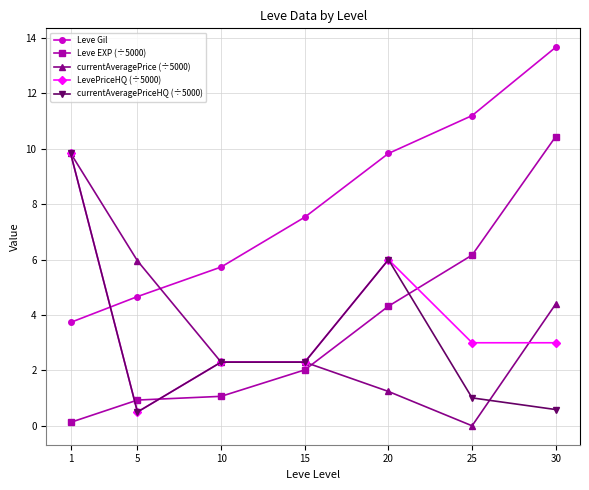

At how many categories does at least one series exceed 8?

4